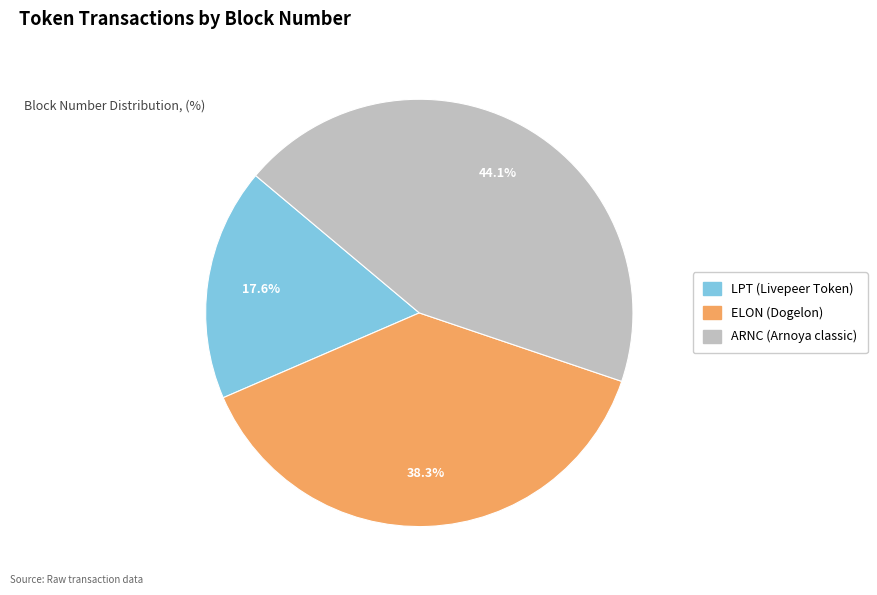

To the nearest percent, what is the difference between the ELON (Dogelon) and ARNC (Arnoya classic) slice percentages?

6%